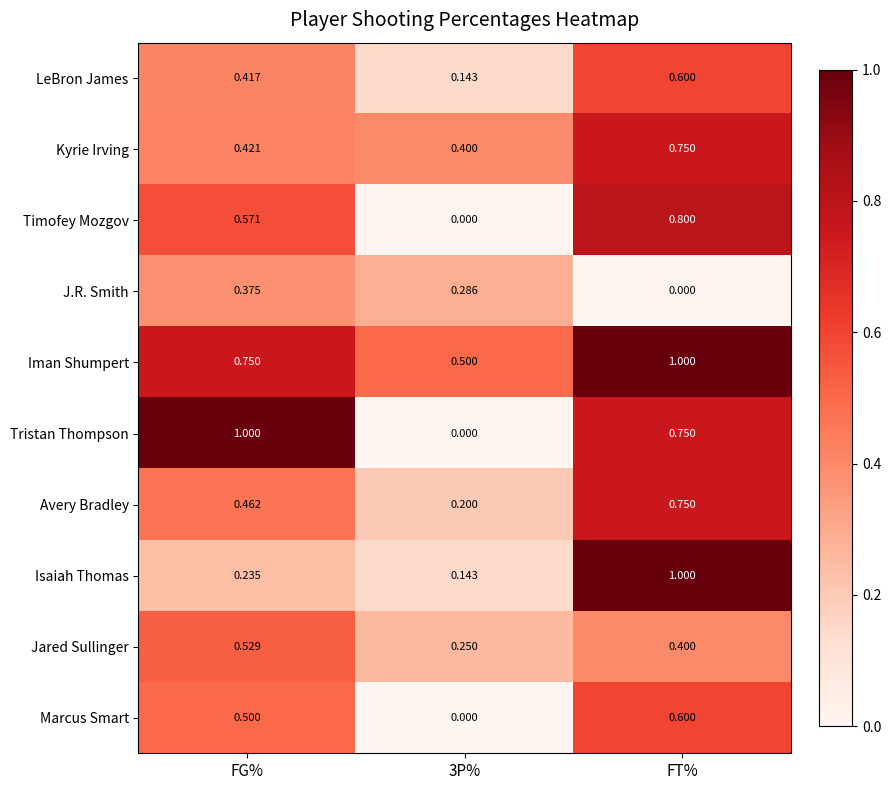

At which category is the sum across all series the highest?

FT%